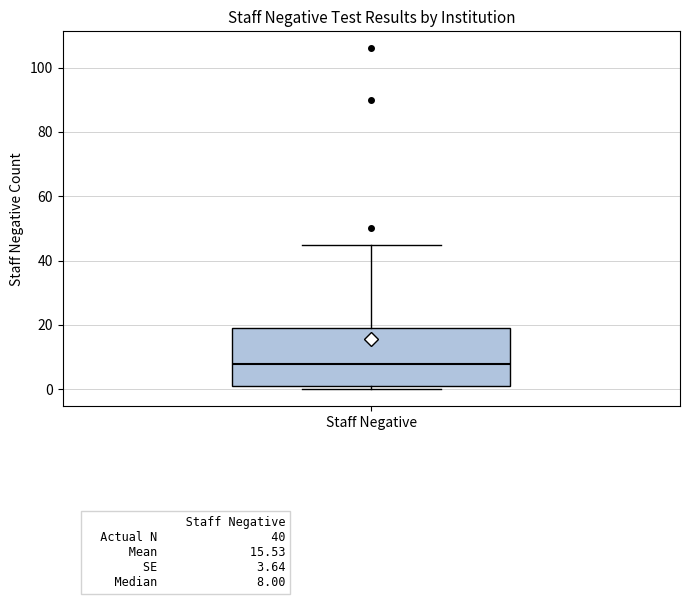

Read this box plot against the y-axis: the position of the median line, the range covered by the box, and the ends of both whiskers. The values are not printed on the chart, so give them approximately, as read against the axis.

median 8, box 2 to 20, whiskers 0 to 46